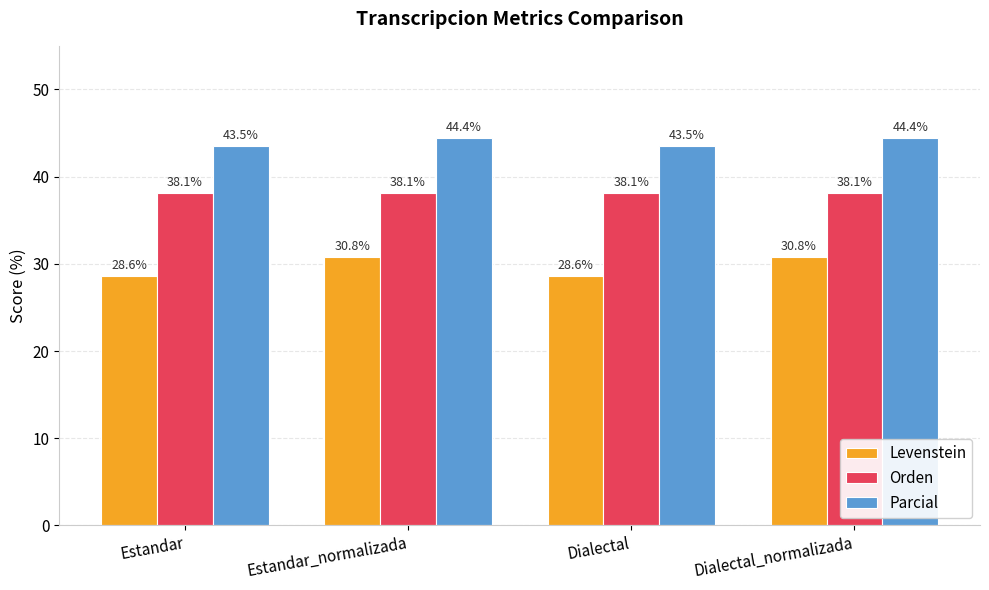

Which series has the largest range (max minus min)?

Levenstein